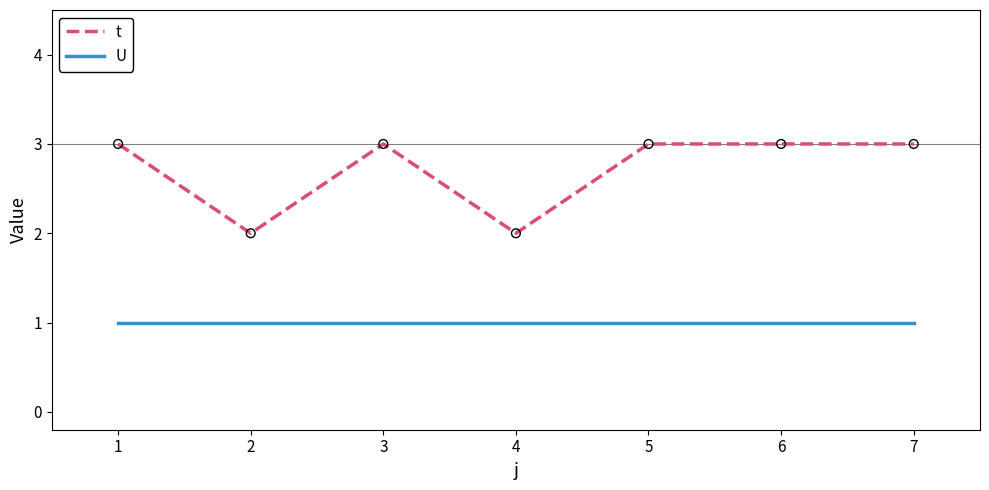

Between 4 and 5, which series saw the biggest shift?

t